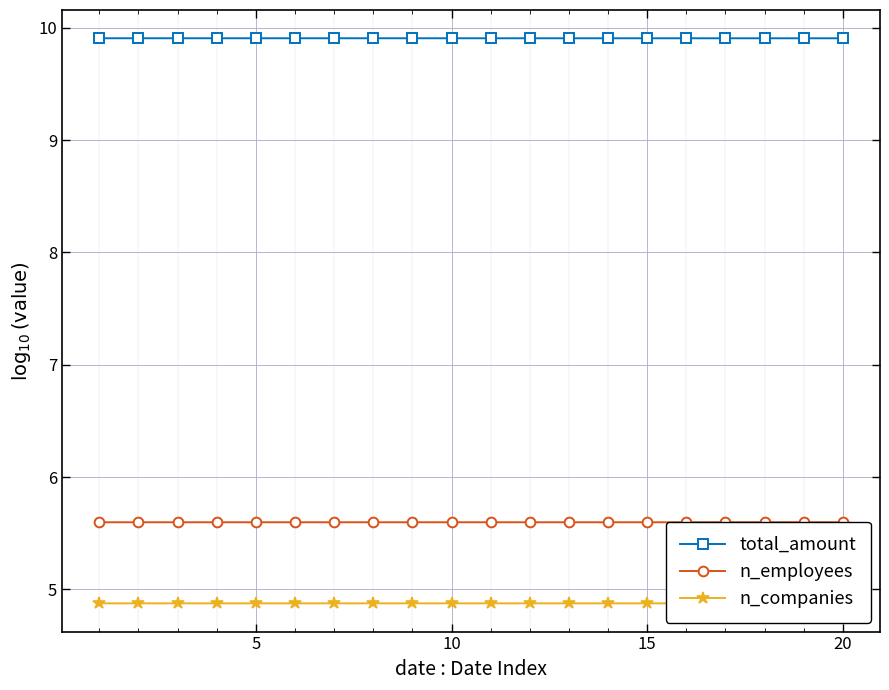

The n_companies series shows 1.9 at 18. True or false?

False